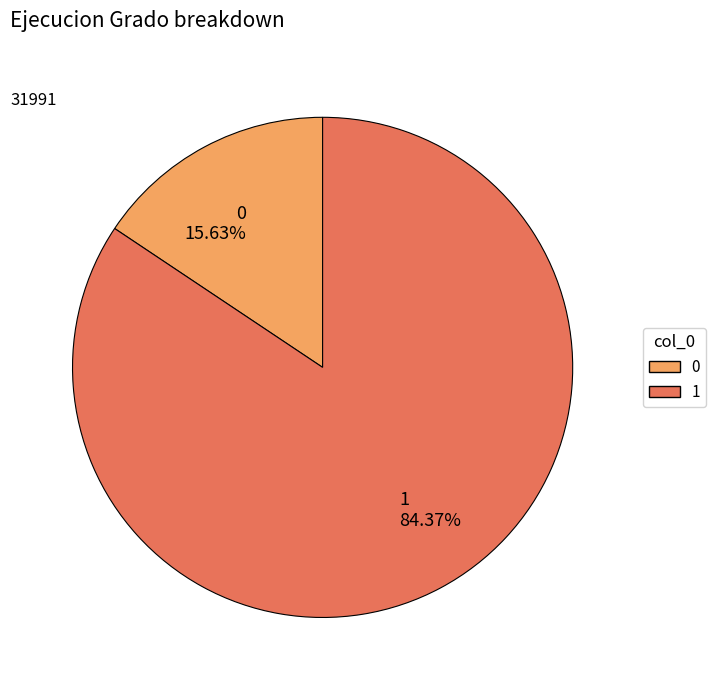

The 1 slice represents 84% of the pie. True or false?

True